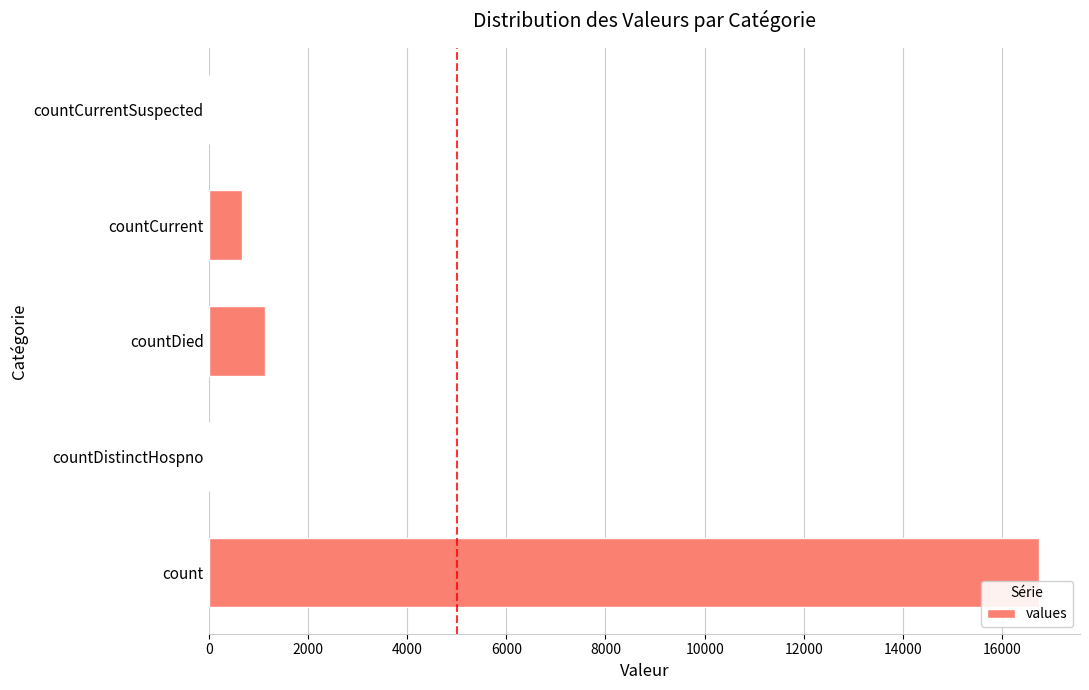

What is the sum of all values?

18539